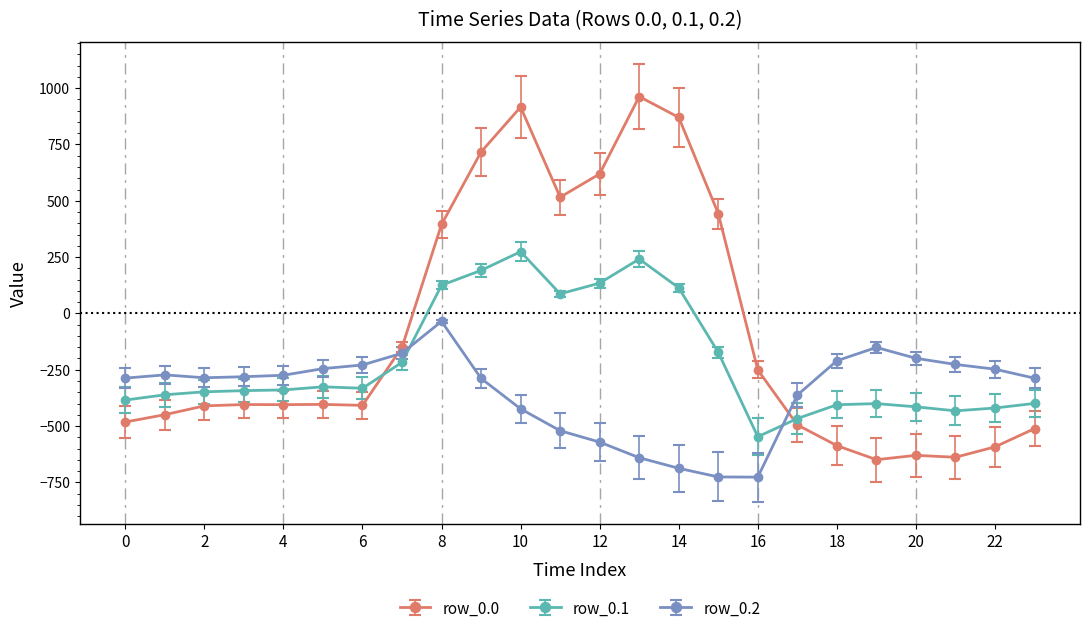

Which series has the largest total across all categories?

row_0.0